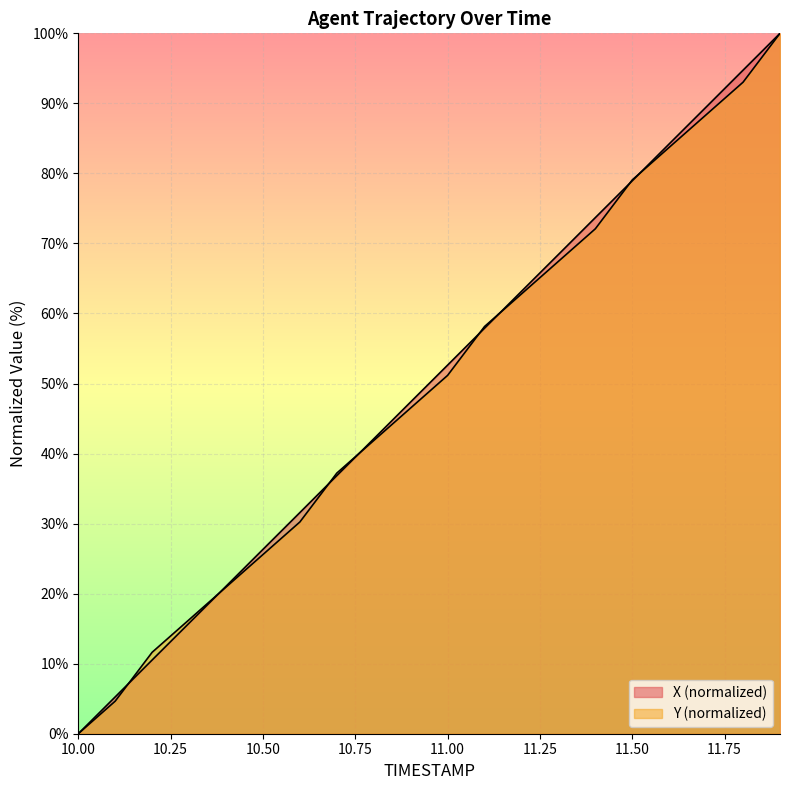

Which series has the largest total across all categories?

X